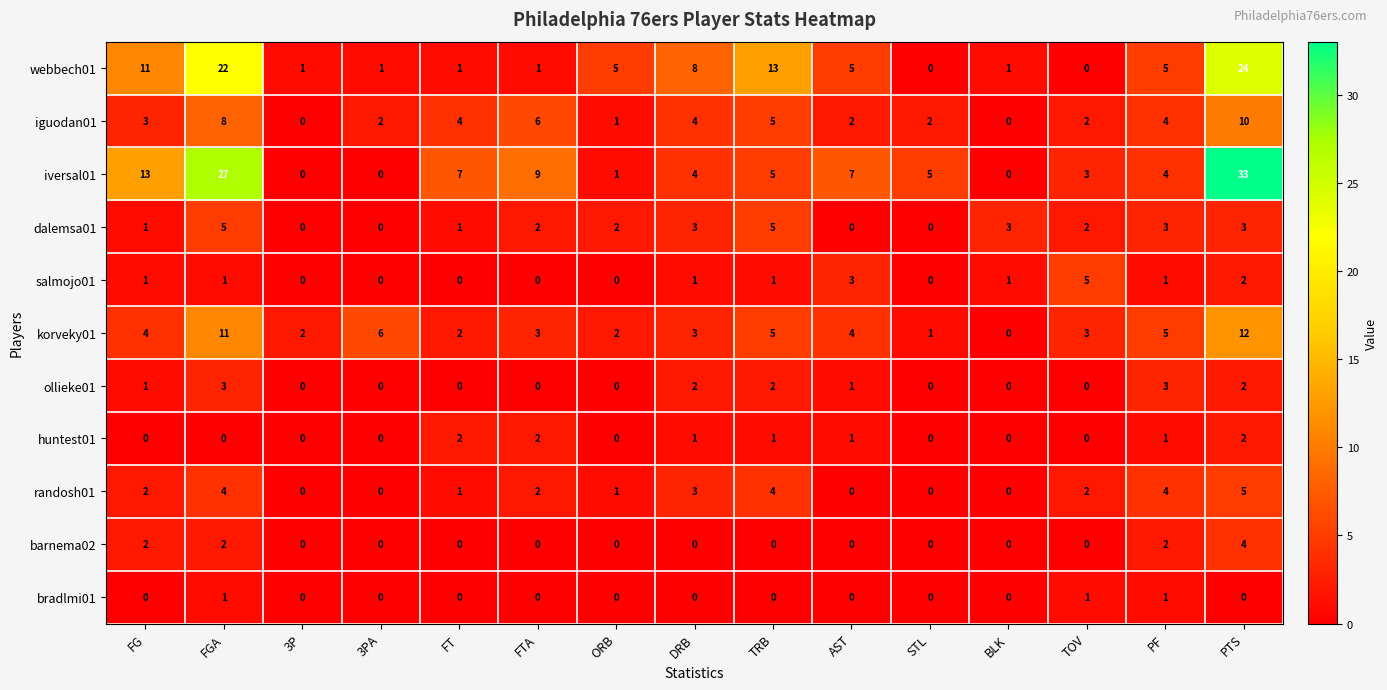

Which series has the largest range (max minus min)?

iversal01